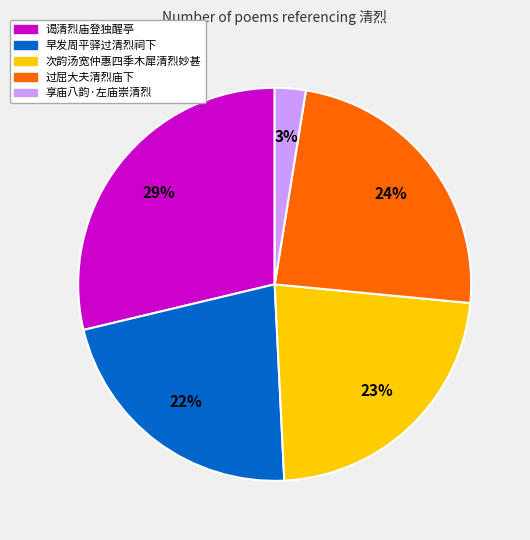

To the nearest percent, what is the average slice percentage?

20%